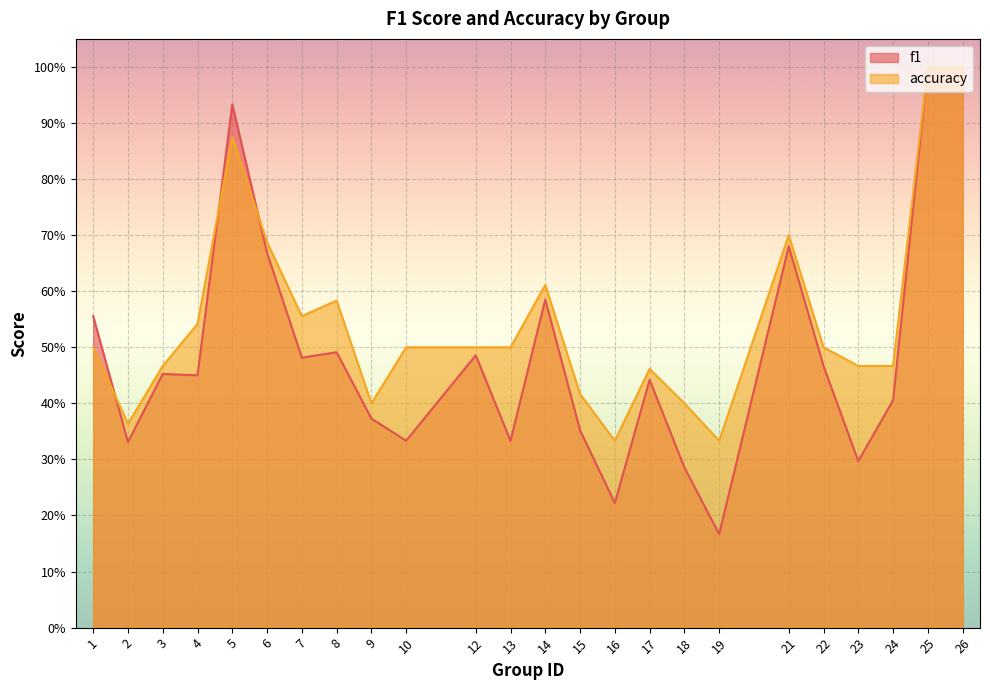

Which label corresponds to the largest value in the chart?

25